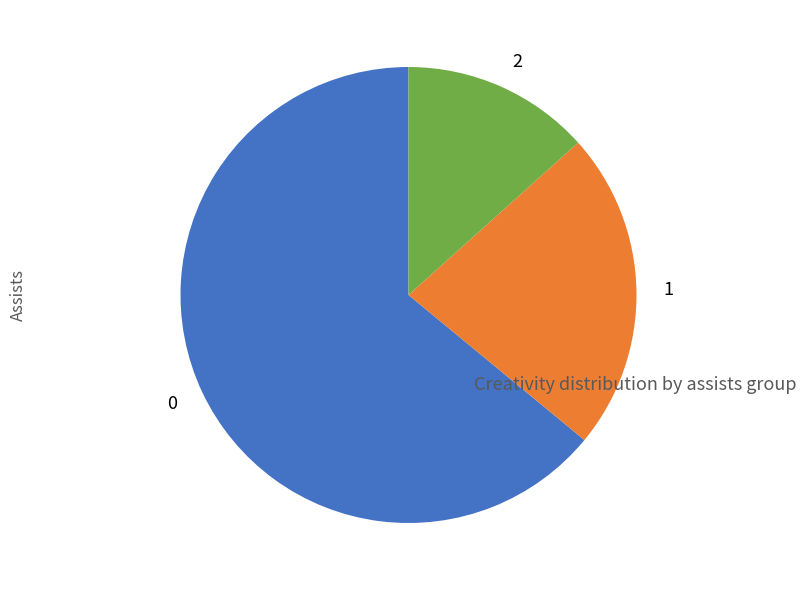

Is there any slice that represents more than half of the pie?

Yes